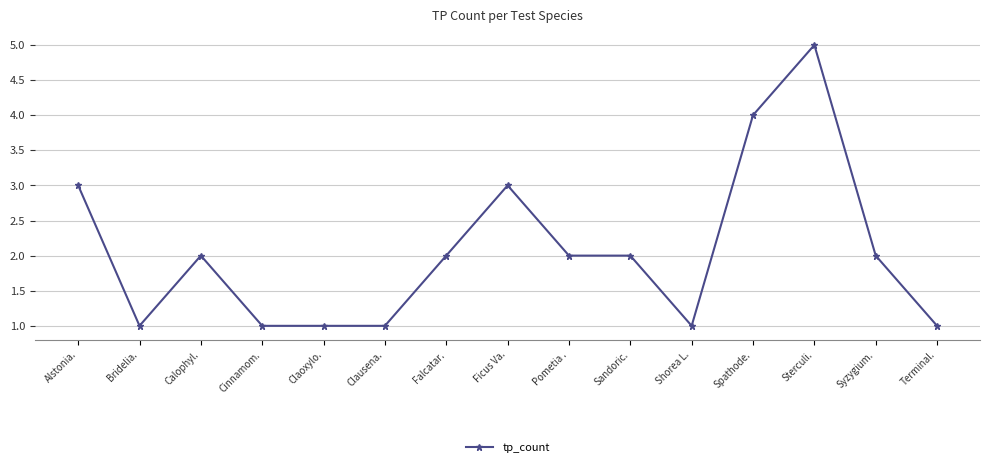

Reading left to right, list all the values displayed in this chart.

3	1	2	1	1	1	2	3	2	2	1	4	5	2	1